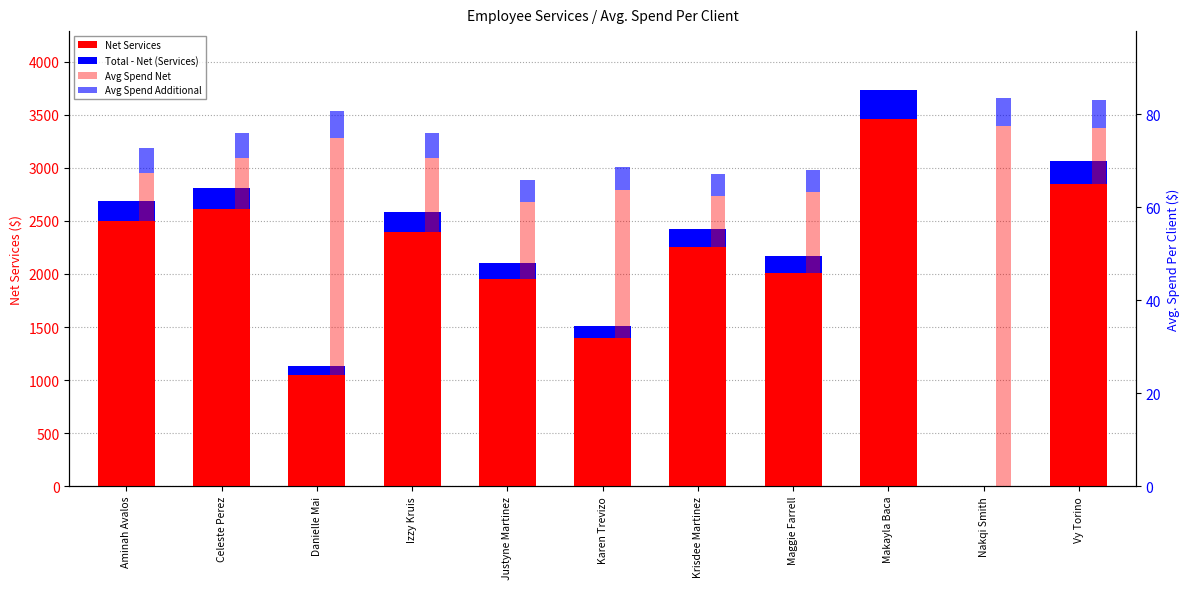

What is the difference between the highest and lowest values at Celeste Perez?

2604.5